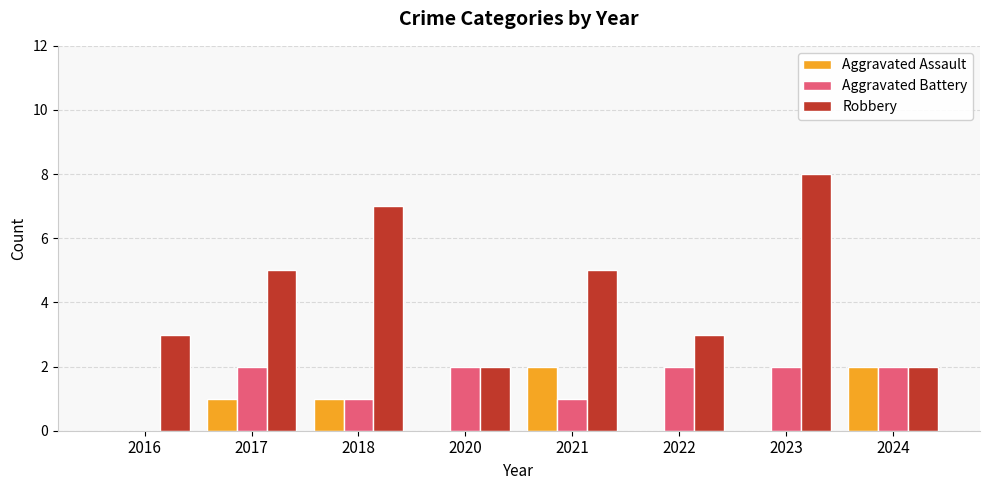

How many series are shown in this chart?

3